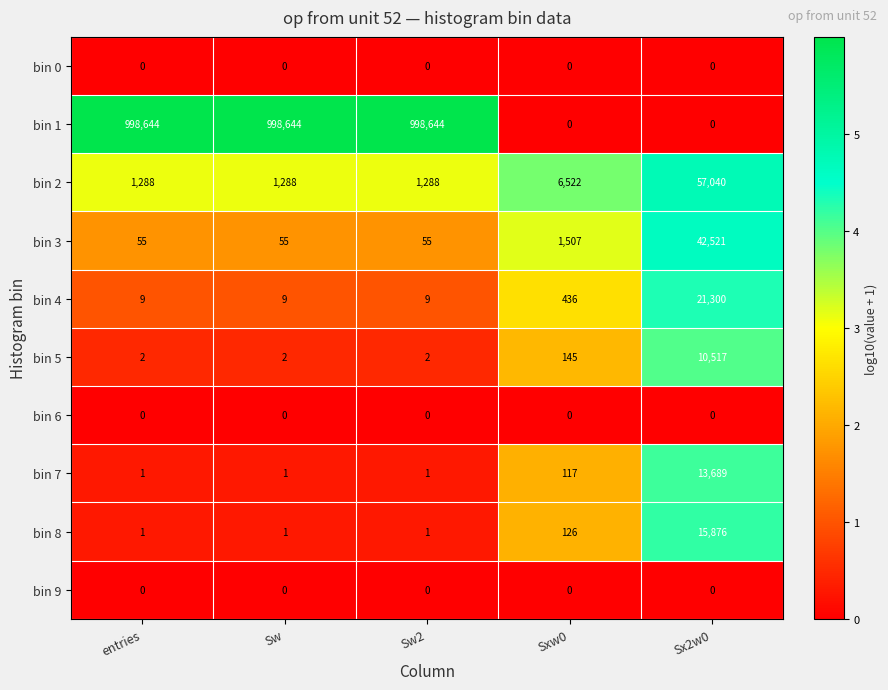

The bin 5 series shows 145 at Sxw0. True or false?

True